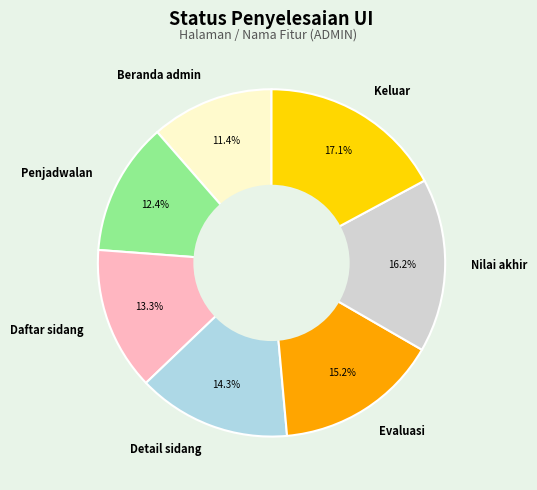

Which slice is the largest?

Keluar